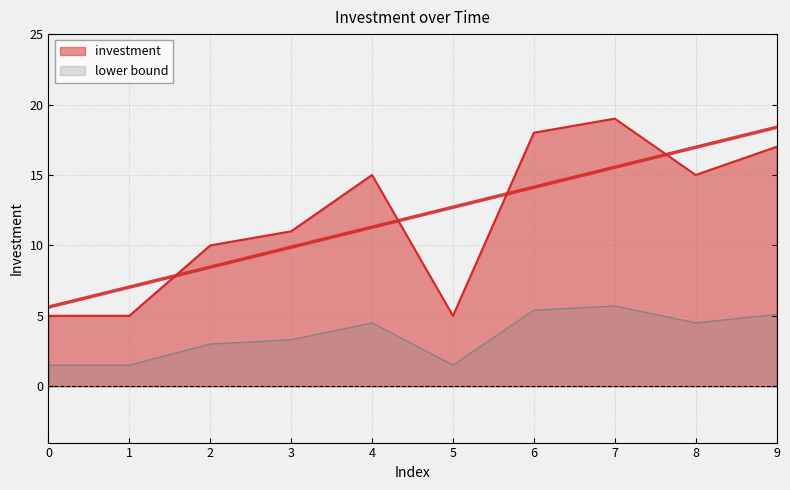

What is the change in value from 0 to 9?

+12